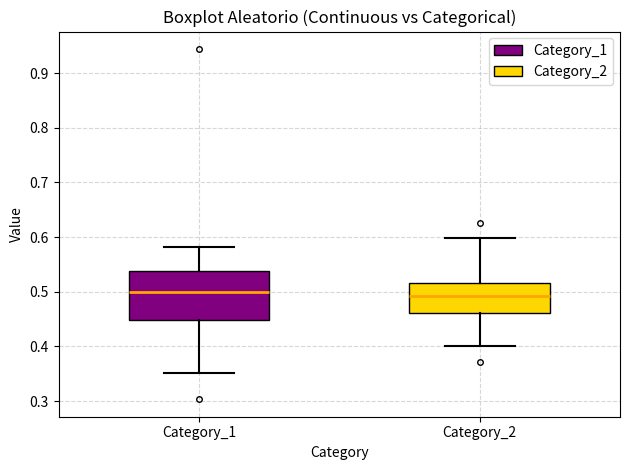

Where does the median line of the box for Category_1 sit on the y-axis? The values are not printed on the chart, so give them approximately, as read against the axis.

0.50